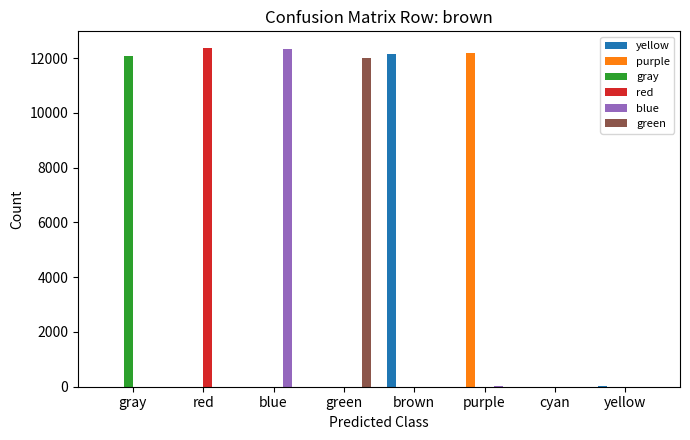

At which label does gray reach its peak?

gray